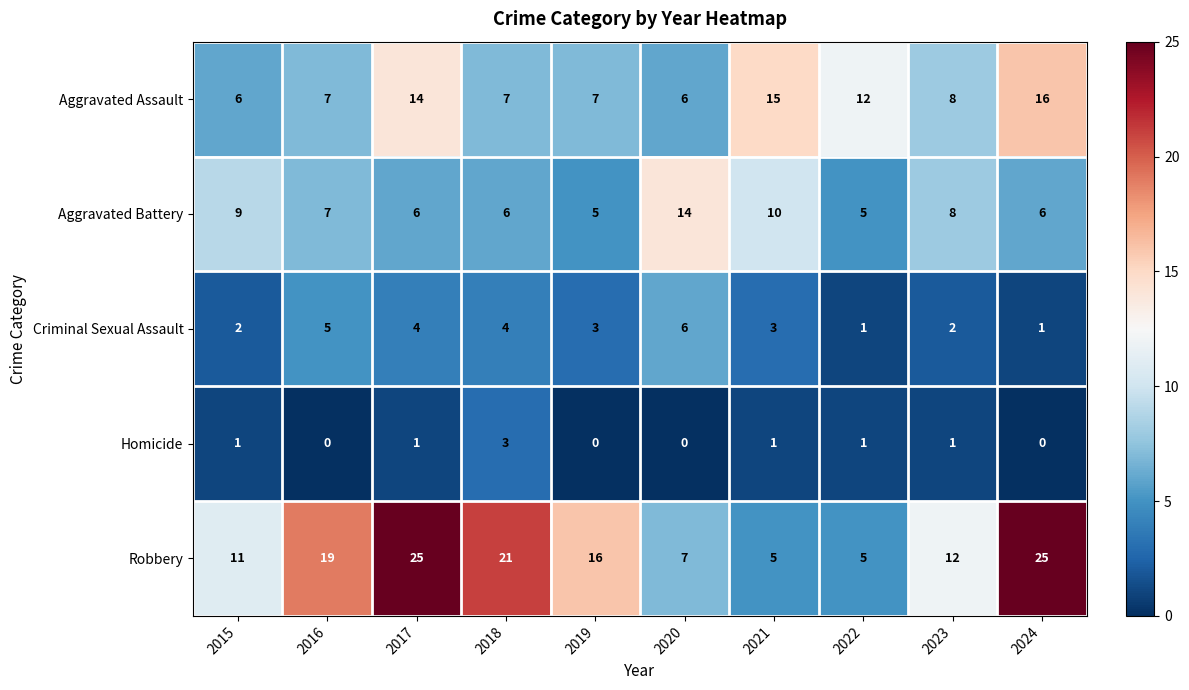

List the series in order of their overall mean, highest first.

Robbery, Aggravated Assault, Aggravated Battery, Criminal Sexual Assault, Homicide